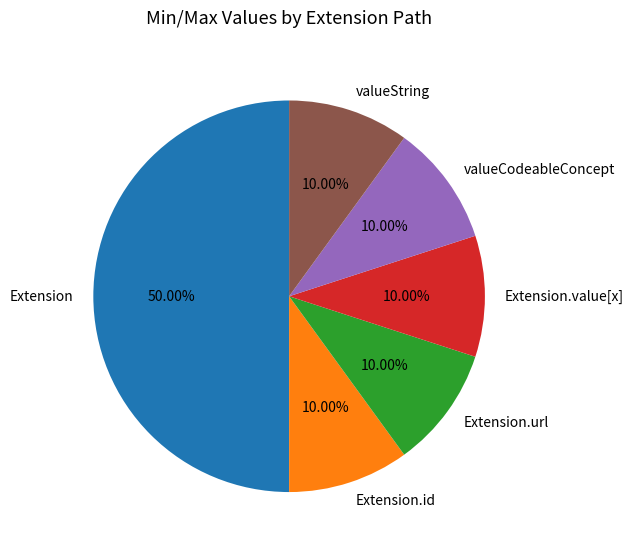

Count the number of slices in the pie.

6